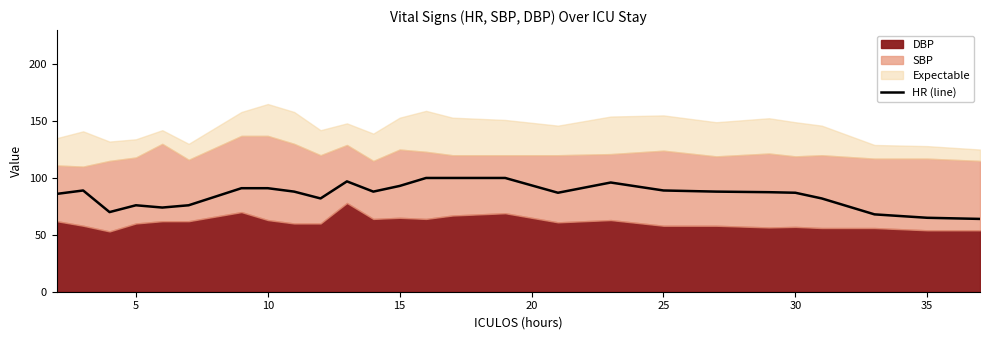

What is the minimum value for HR (line)?

64.0